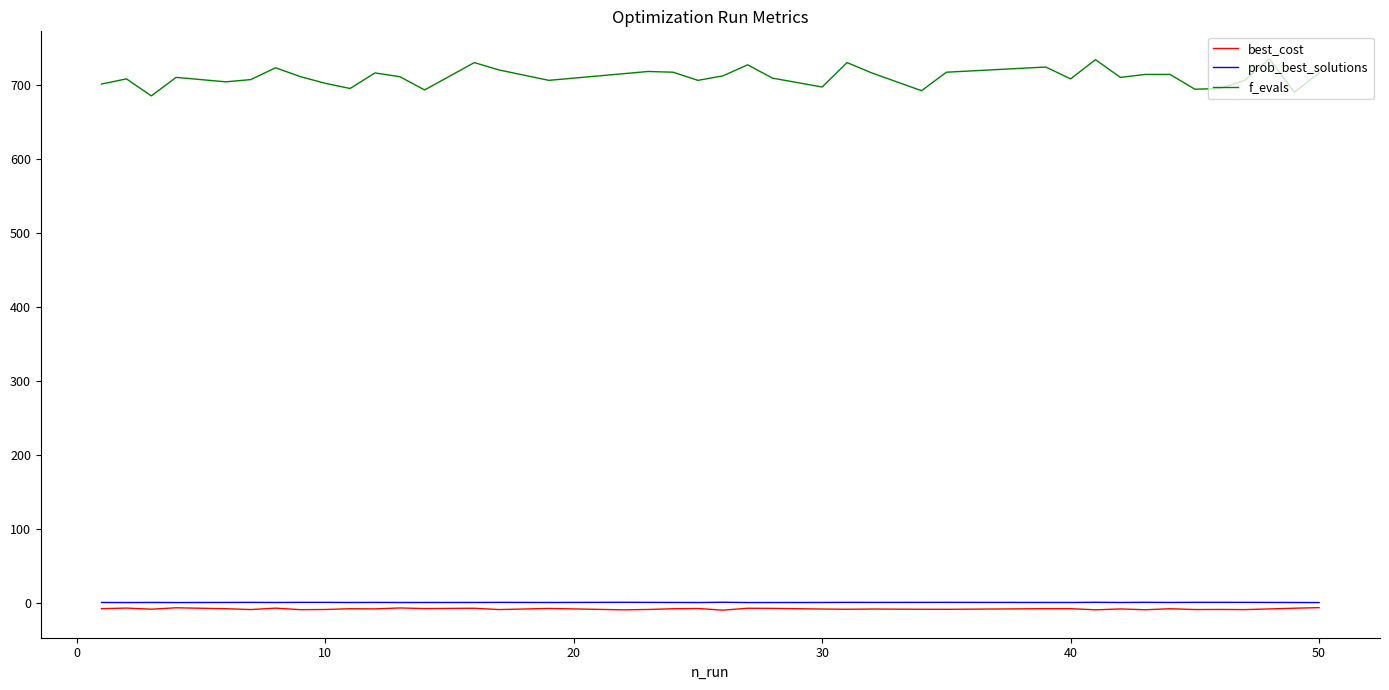

True or false: prob_best_solutions and f_evals intersect in this chart.

False